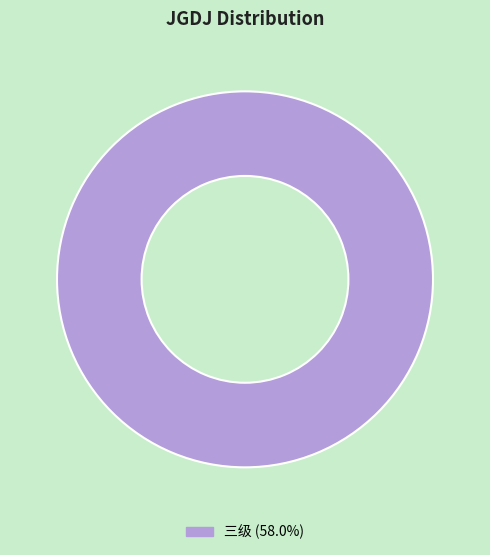

Does any single category account for the majority?

Yes